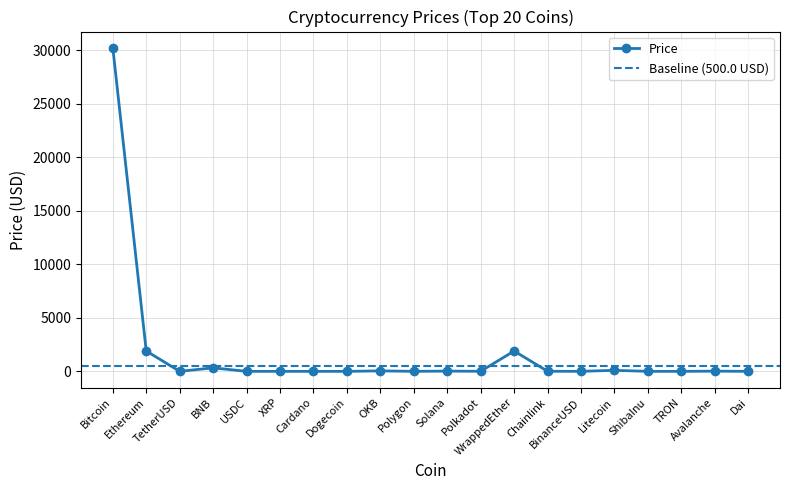

What is the maximum value shown in the chart?

30226.5